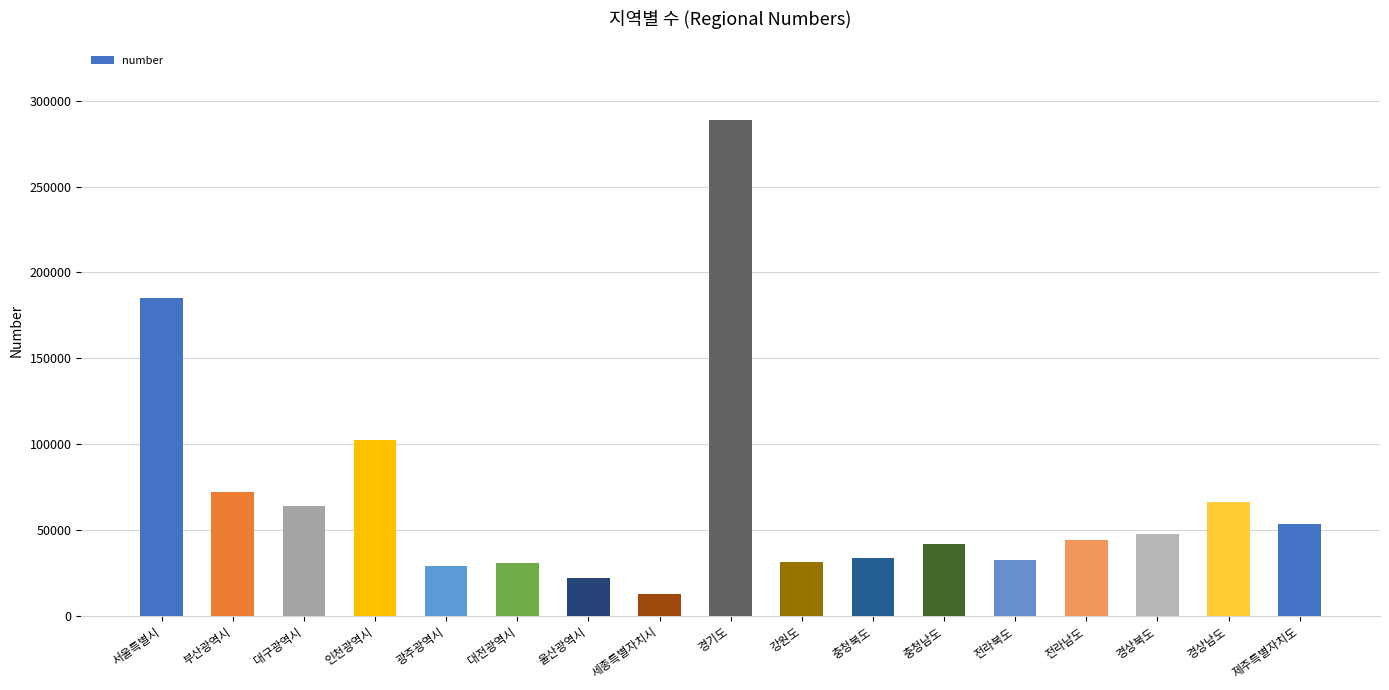

What is the difference between the values at 세종특별자치시 and 울산광역시?

9805